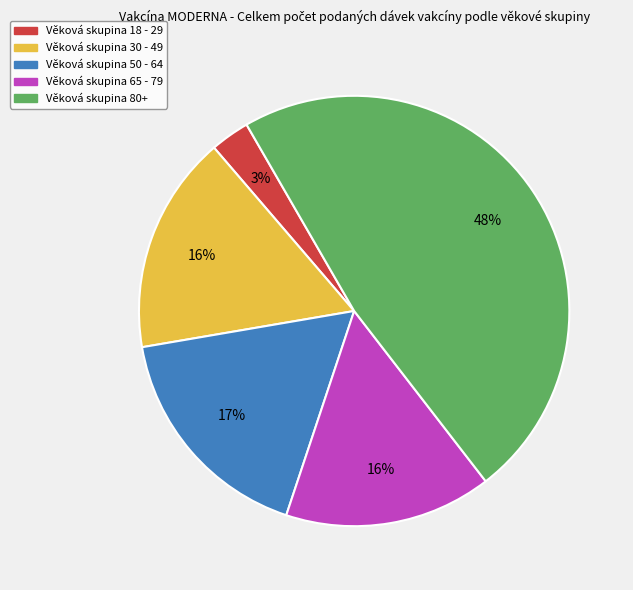

To the nearest percent, what is the difference between the largest and smallest slice percentages?

45%